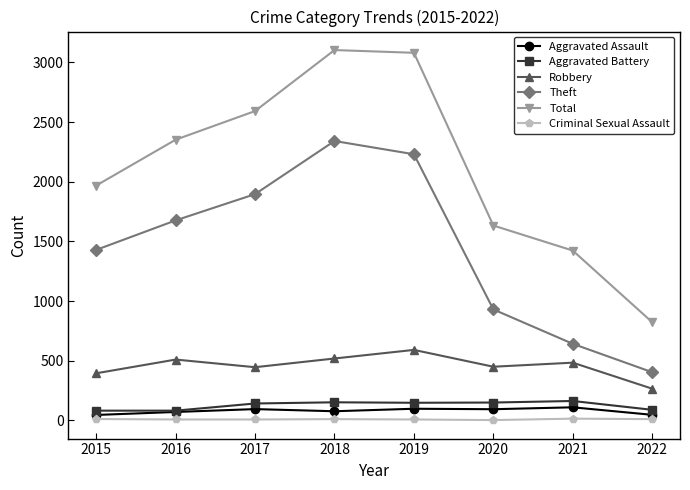

What is the value of the Total point at the 6th from the left?

1633